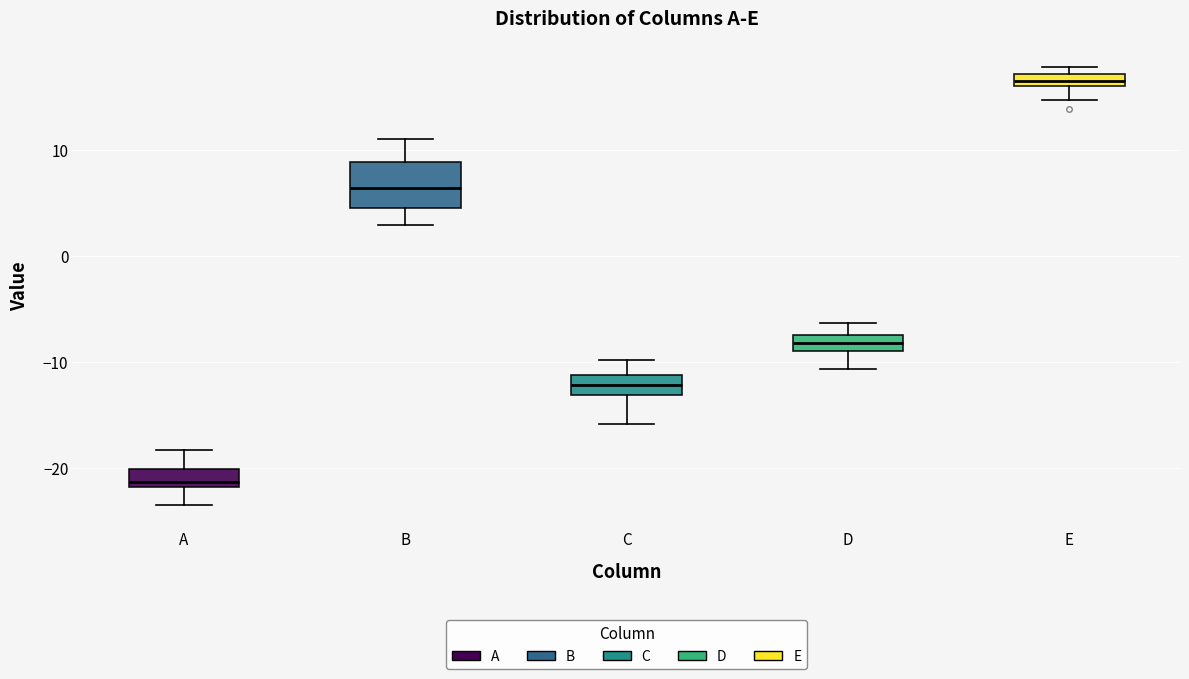

Where does the lower whisker of the box for E end on the y-axis? The values are not printed on the chart, so give them approximately, as read against the axis.

15